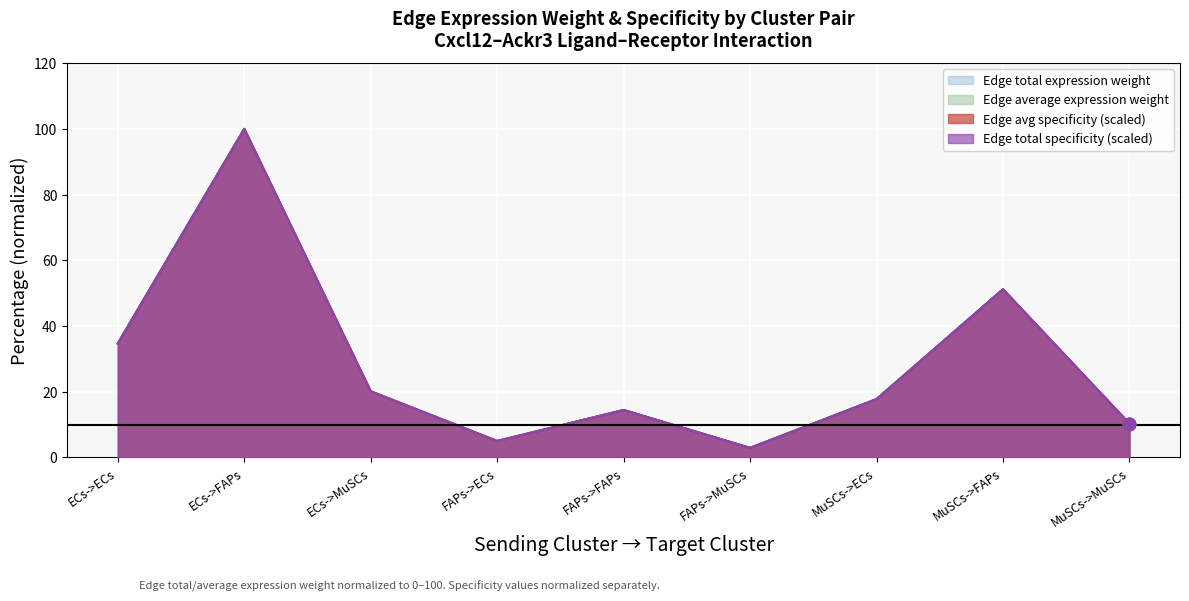

What is the total value across all series at FAPs->ECs?

20.0